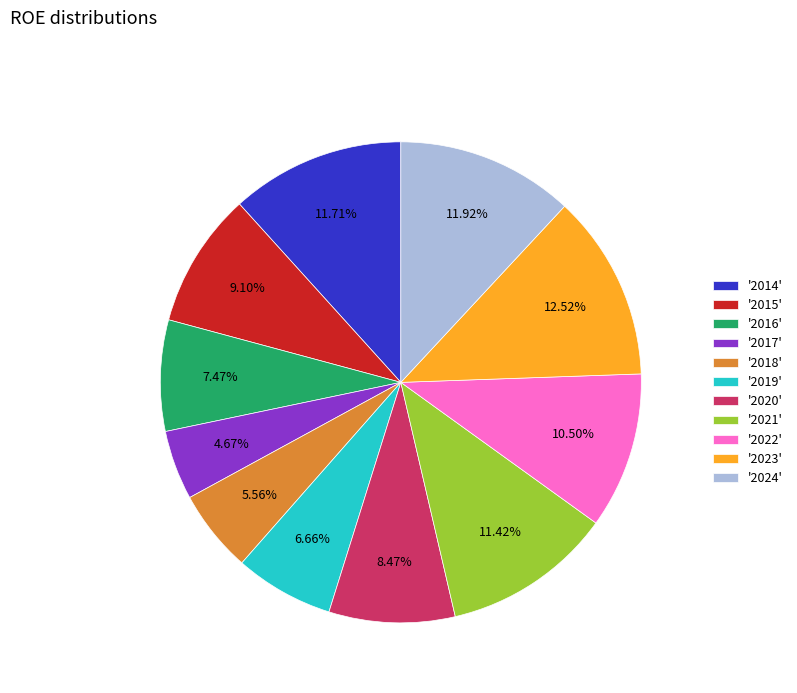

Is there any slice that represents more than half of the pie?

No